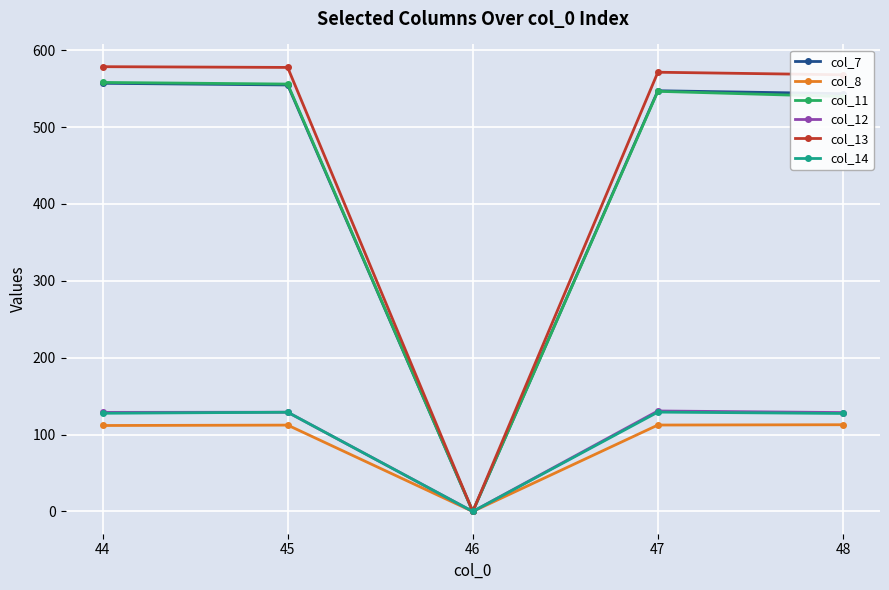

Which series has the widest spread of values?

col_13